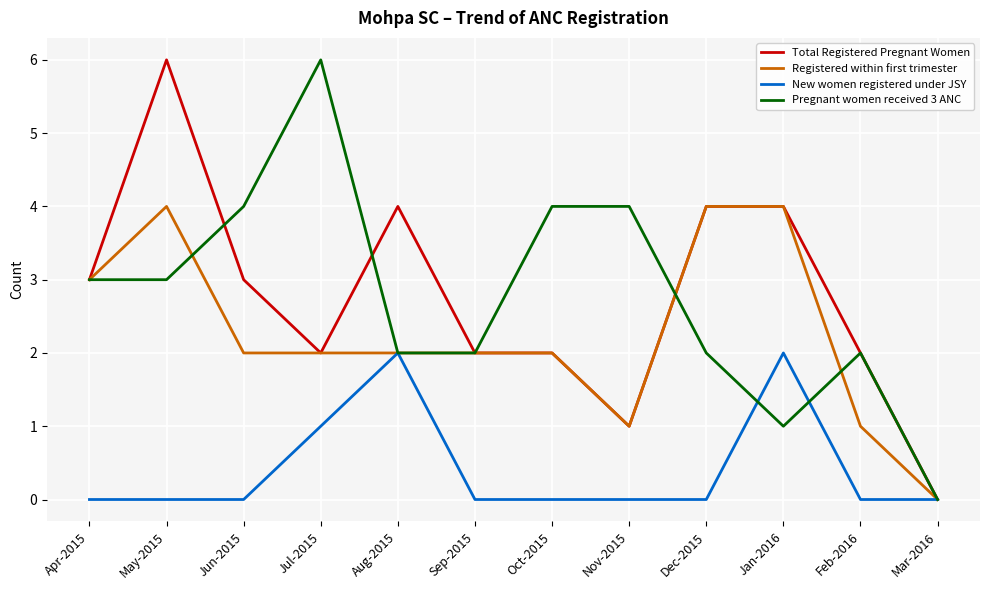

What is the sum of all Total Registered Pregnant Women values?

33